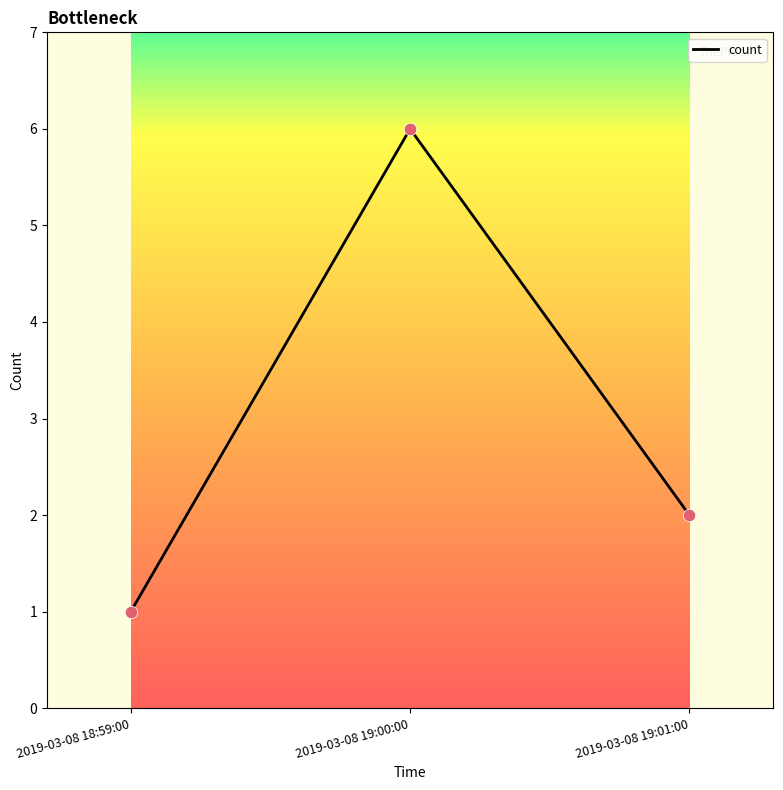

What is the change in value from 2019-03-08 18:59:00 to 2019-03-08 19:01:00?

+1